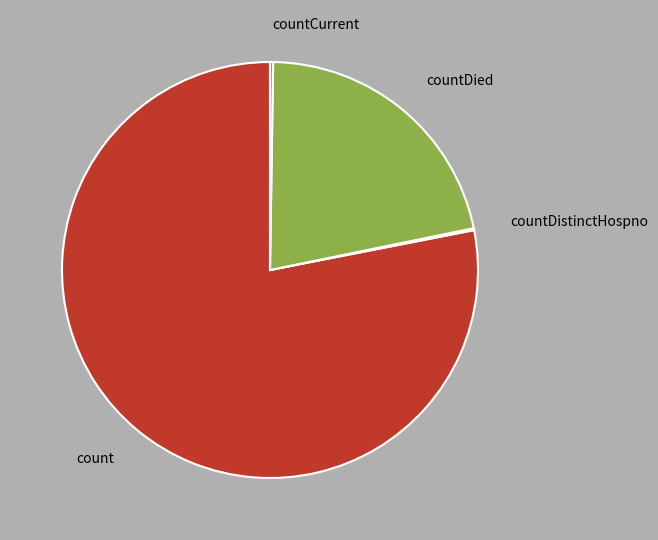

What is the largest slice in the pie chart?

count